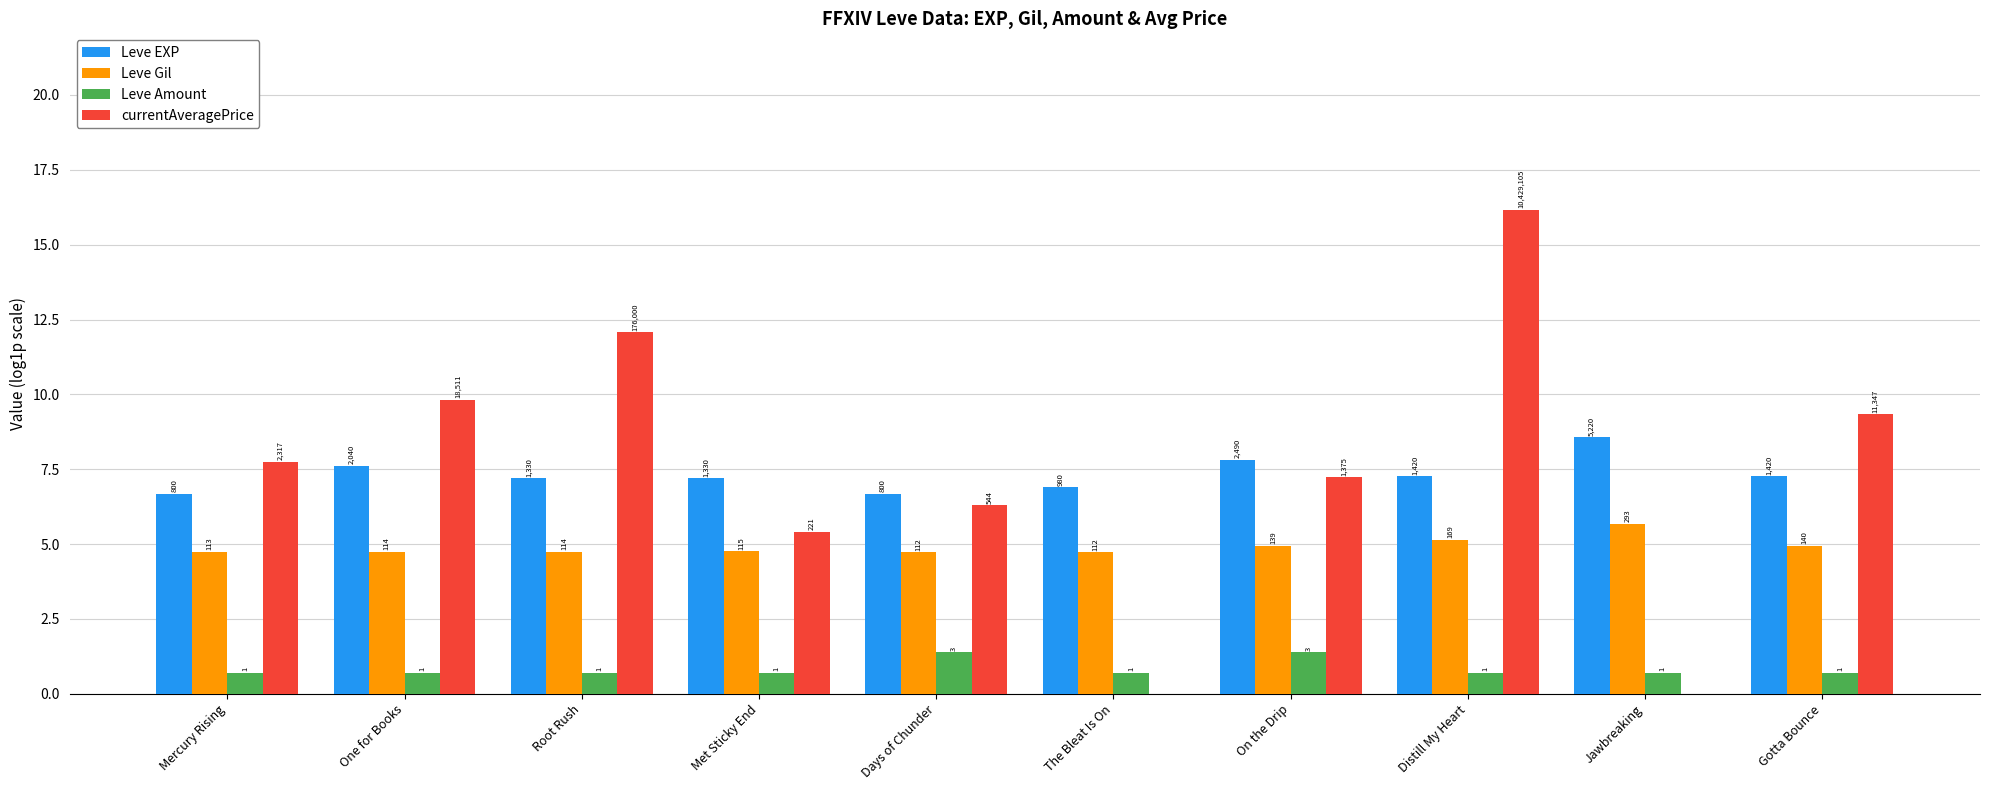

List the labels in order of currentAveragePrice value, smallest first.

The Bleat Is On, Jawbreaking, Met Sticky End, Days of Chunder, On the Drip, Mercury Rising, Gotta Bounce, One for Books, Root Rush, Distill My Heart